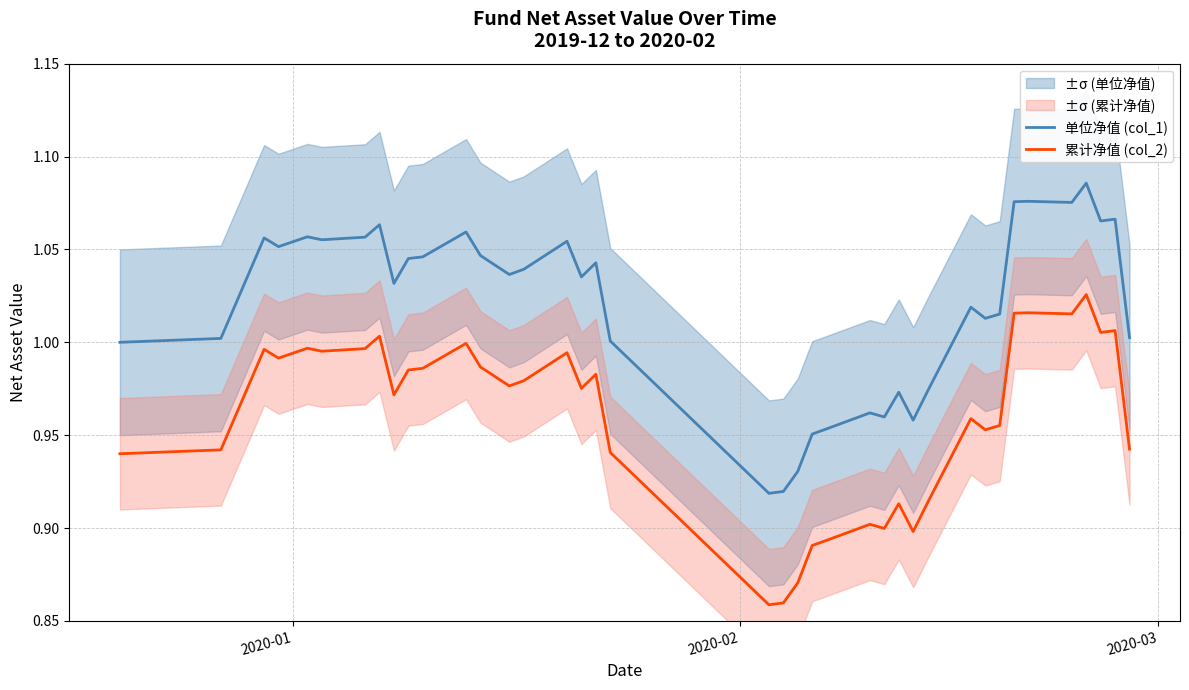

What are all the series names shown in the legend?

单位净值 (col_1), 累计净值 (col_2)